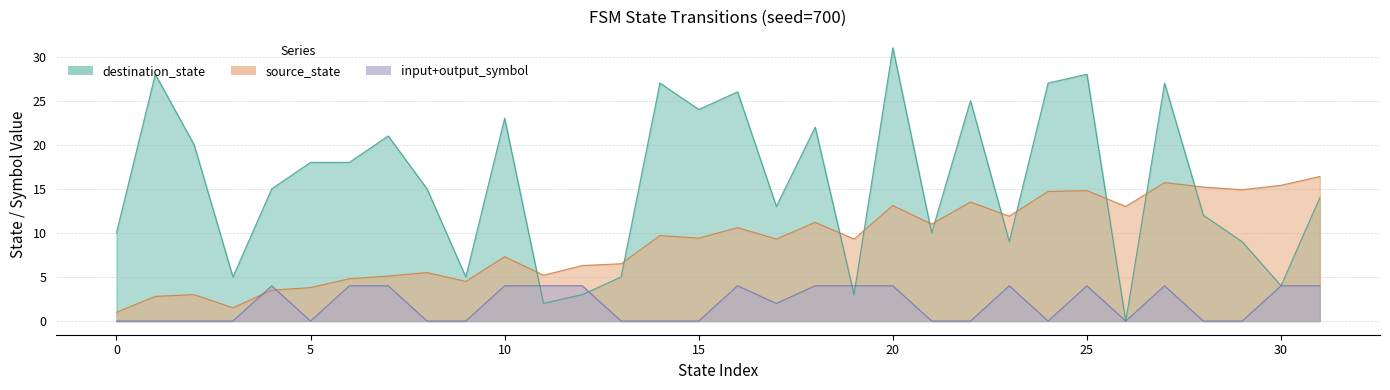

What is the lowest value of the source_state series?

1.0